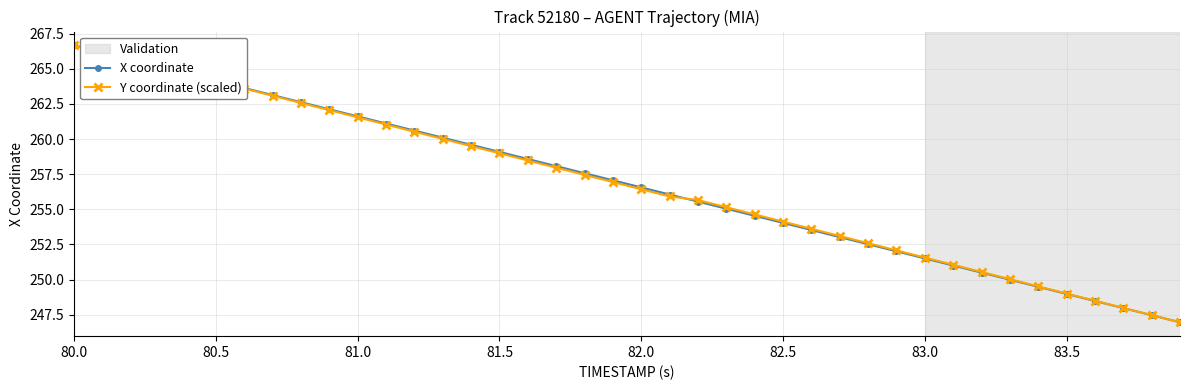

Which series has the largest range (max minus min)?

X coordinate